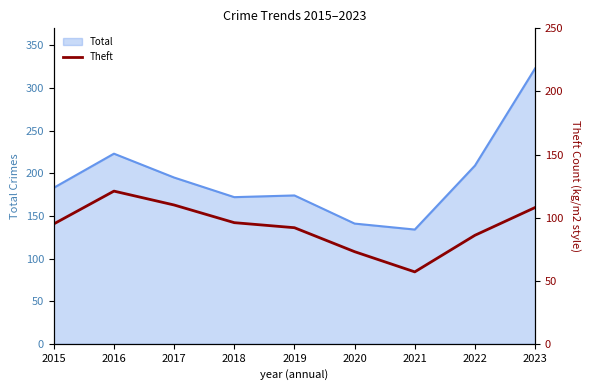

List the labels in order of value, smallest first.

2021, 2020, 2022, 2019, 2015, 2018, 2023, 2017, 2016